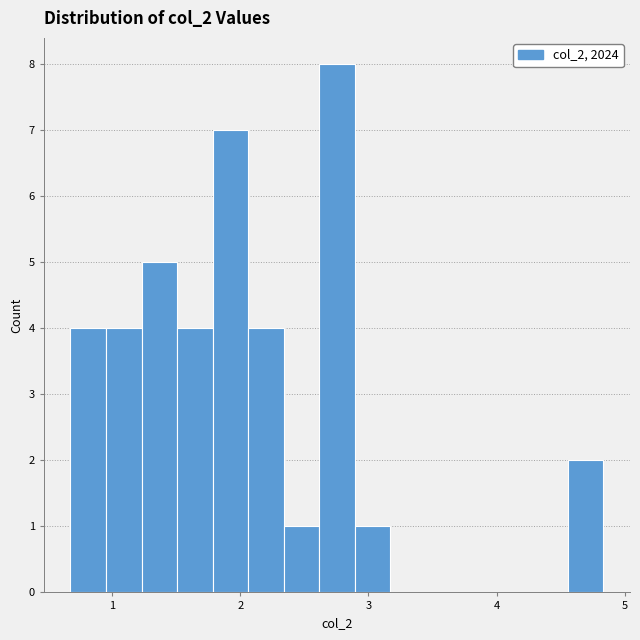

Around what value on the x-axis is the tallest bar? Give the approximate position of its centre, as read against the axis.

2.8